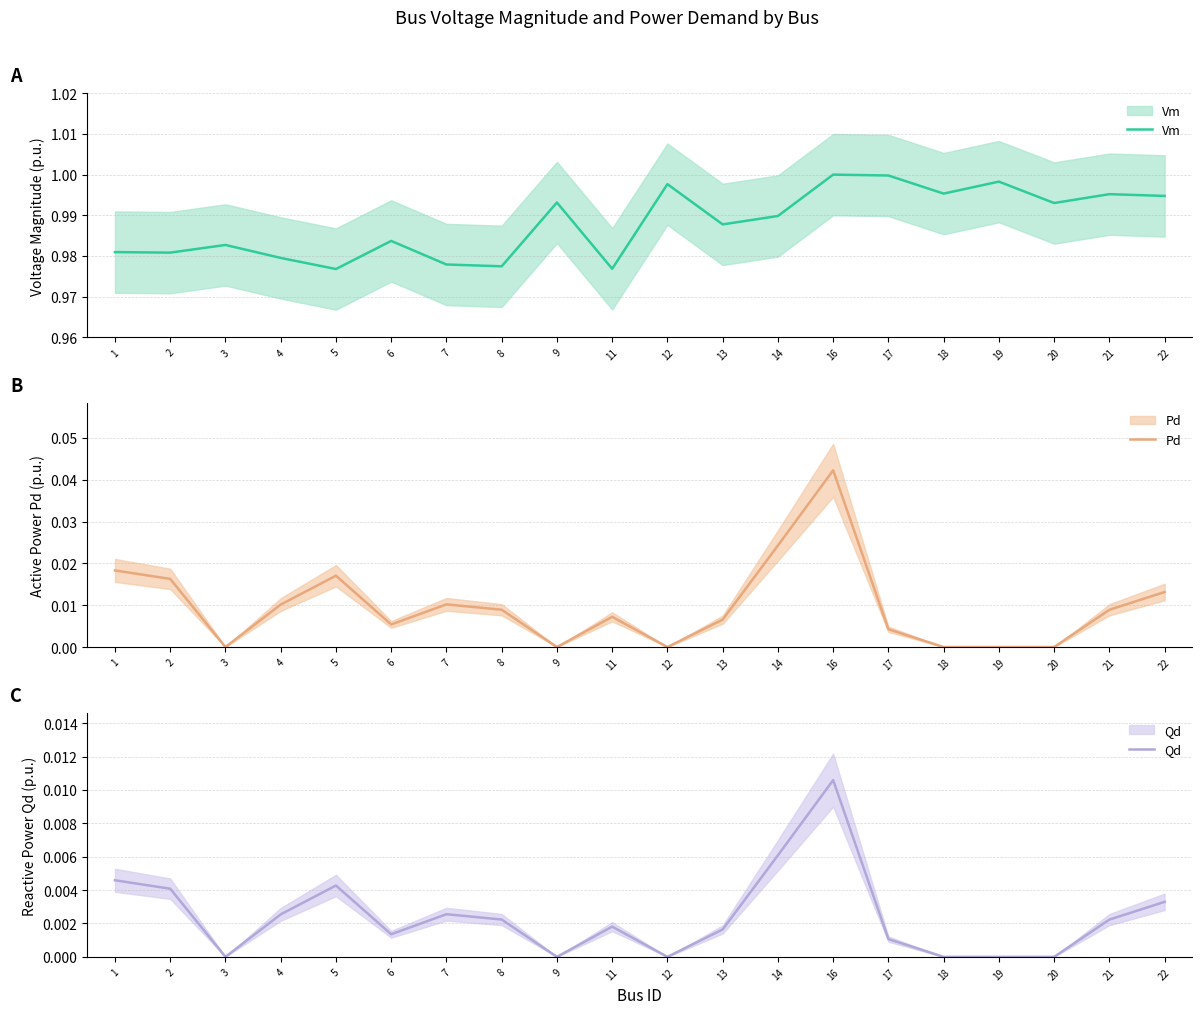

Reading left to right, what are all the values shown in this chart?

Vm: 1.0	1.0	1.0	1.0	1.0	1.0	1.0	1.0	1.0	1.0	1.0	1.0	1.0	1.0	1.0	1.0	1.0	1.0	1.0	1.0
Pd: 0.0	0.0	0.0	0.0	0.0	0.0	0.0	0.0	0.0	0.0	0.0	0.0	0.0	0.0	0.0	0.0	0.0	0.0	0.0	0.0
Qd: 0.0	0.0	0.0	0.0	0.0	0.0	0.0	0.0	0.0	0.0	0.0	0.0	0.0	0.0	0.0	0.0	0.0	0.0	0.0	0.0